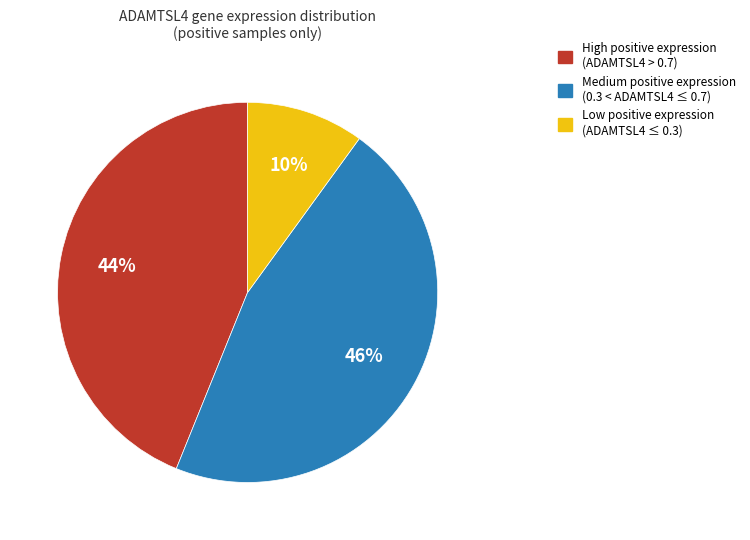

Is there a majority slice in this chart?

No